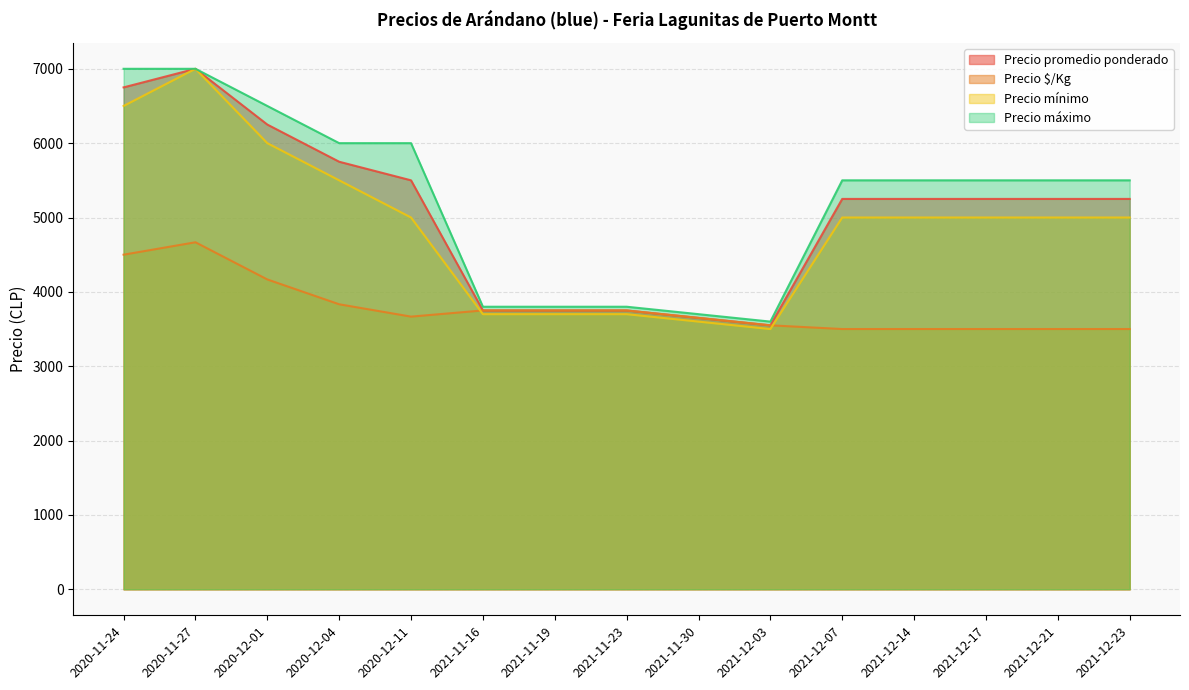

What position from the left is 2021-11-19?

7